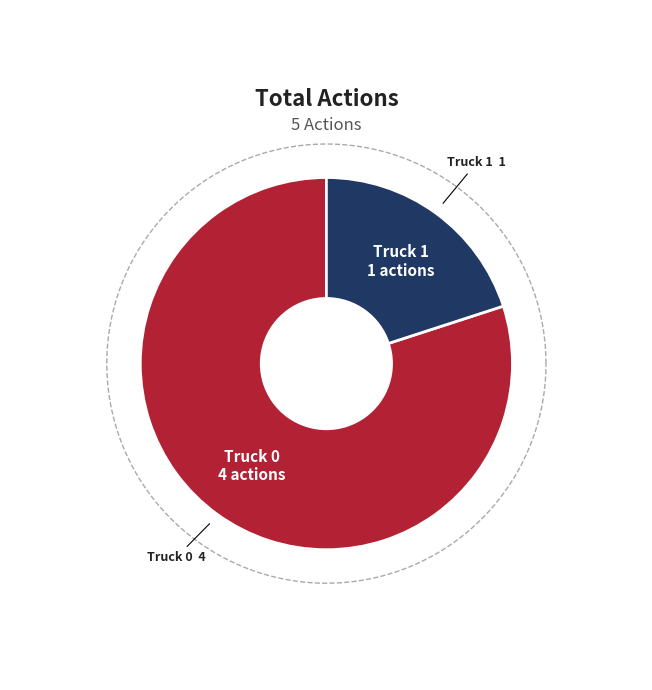

What is the ratio of the value at Truck 0 to the value at Truck 1?

4.0